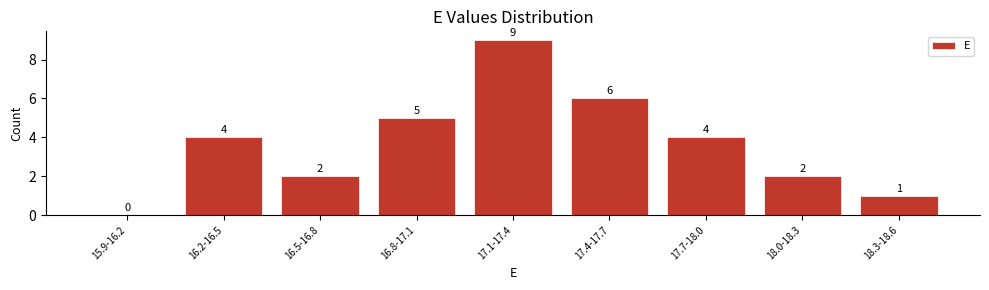

Reading left to right, list all the values displayed in this chart.

15.9-16.2=0	16.2-16.5=4	16.5-16.8=2	16.8-17.1=5	17.1-17.4=9	17.4-17.7=6	17.7-18.0=4	18.0-18.3=2	18.3-18.6=1